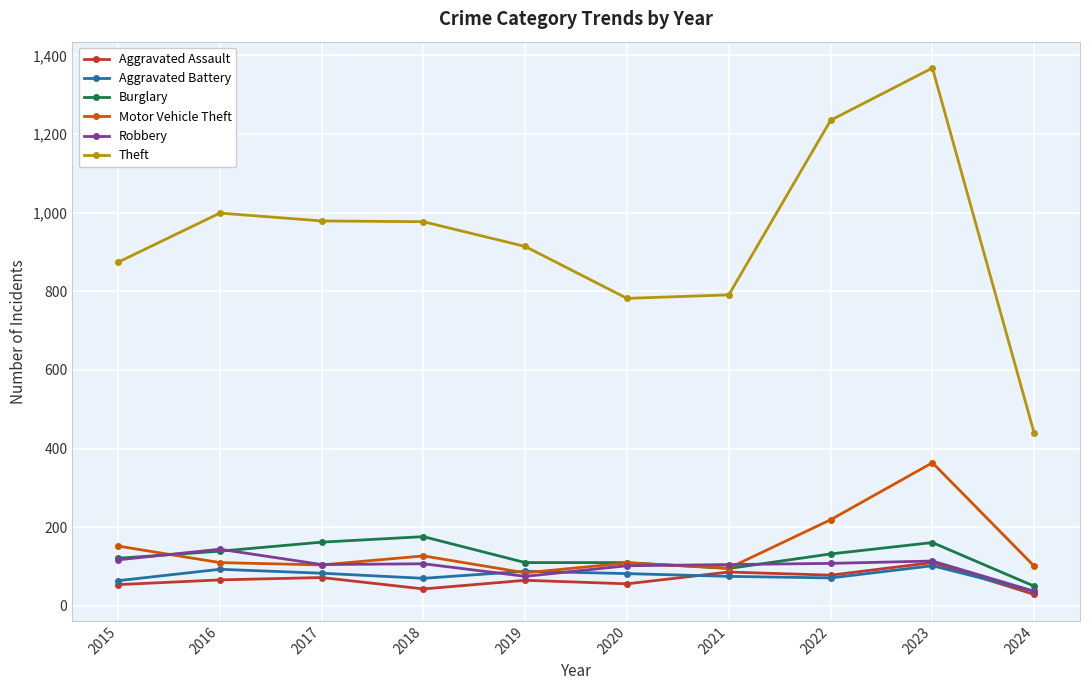

Which series has the largest range (max minus min)?

Theft